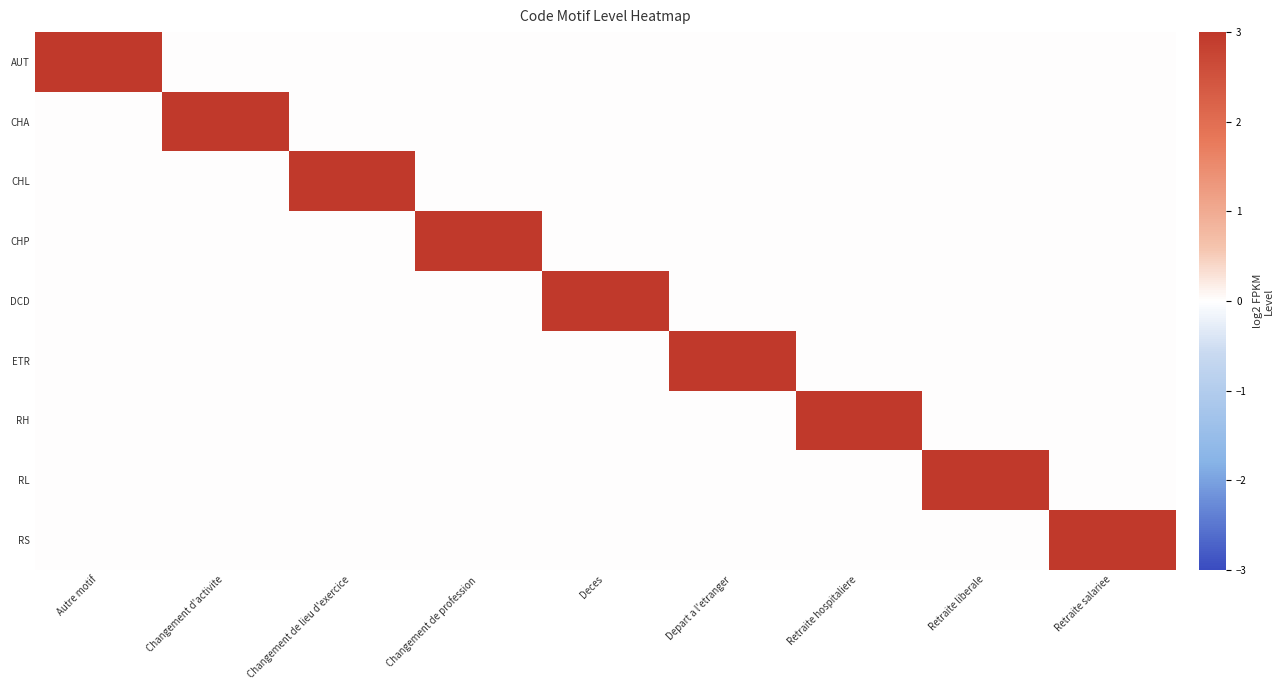

Which category has the lowest value across all series?

Changement d'activite